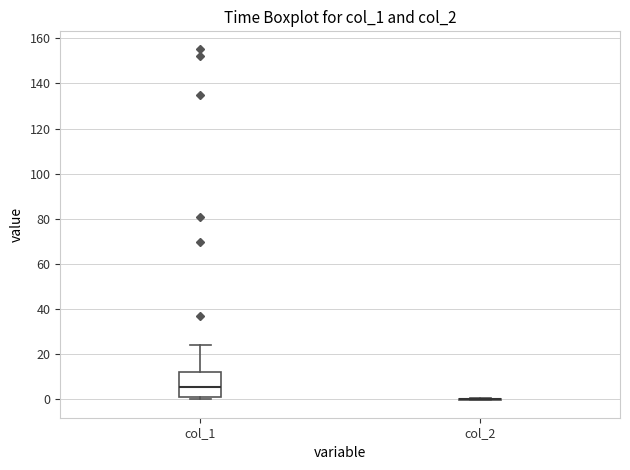

Reading left to right, read every box against the y-axis: the position of its median line, the range the box covers, and the ends of its whiskers. The values are not printed on the chart, so give them approximately, as read against the axis.

col_1: median 6, box 2 to 12, whiskers 0 to 24
col_2: box collapsed to a line at 0, whiskers 0 to 0